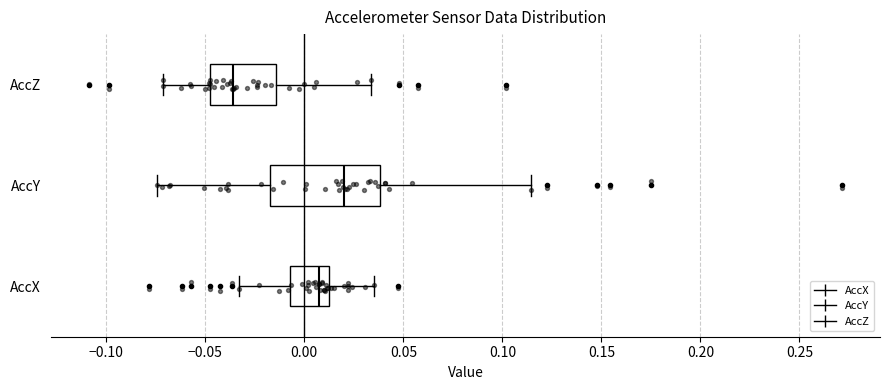

Where is the right edge of the box for AccZ on the x-axis? The values are not printed on the chart, so give them approximately, as read against the axis.

-0.015